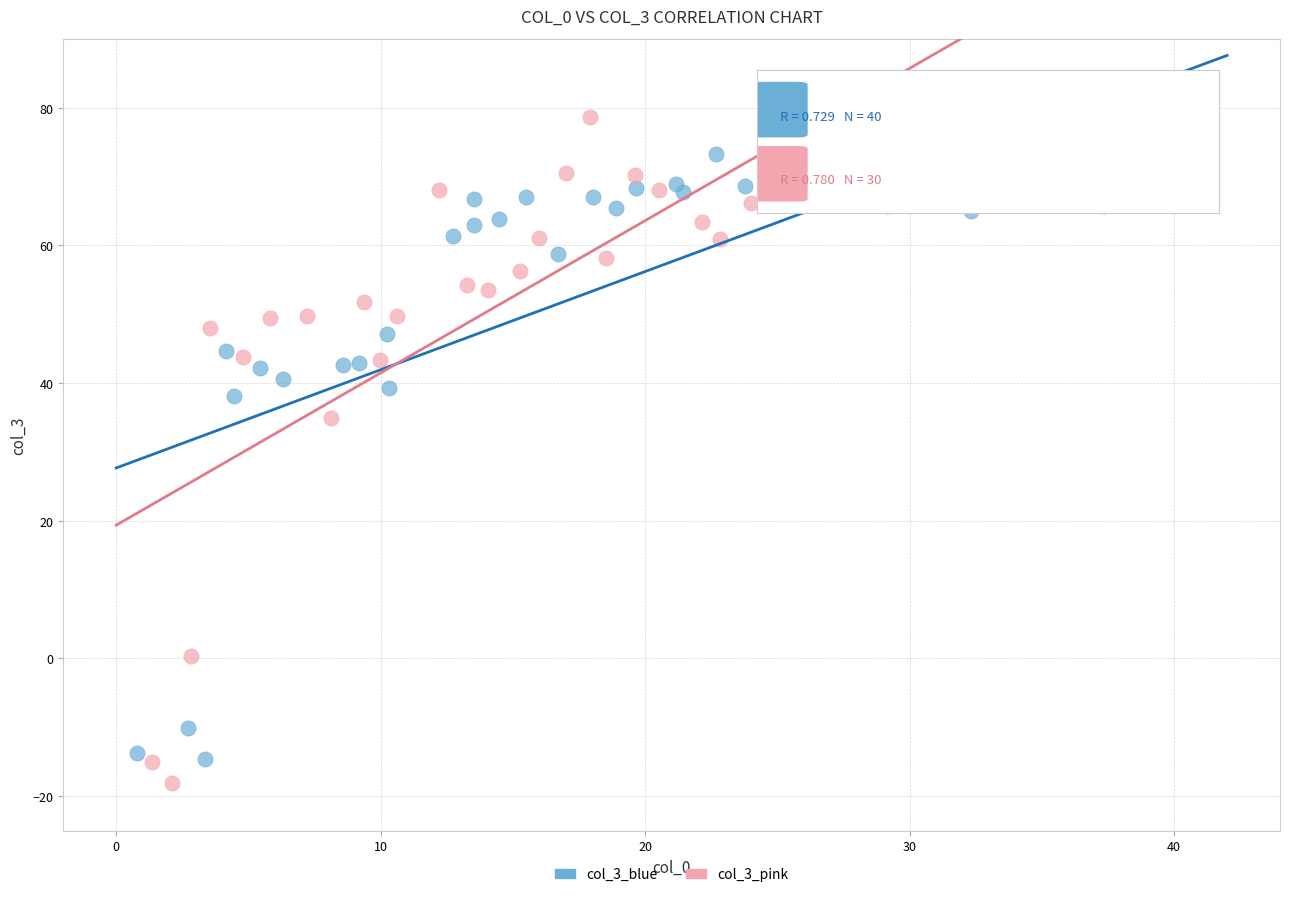

Which series reaches the maximum Y coordinate?

col_3_pink